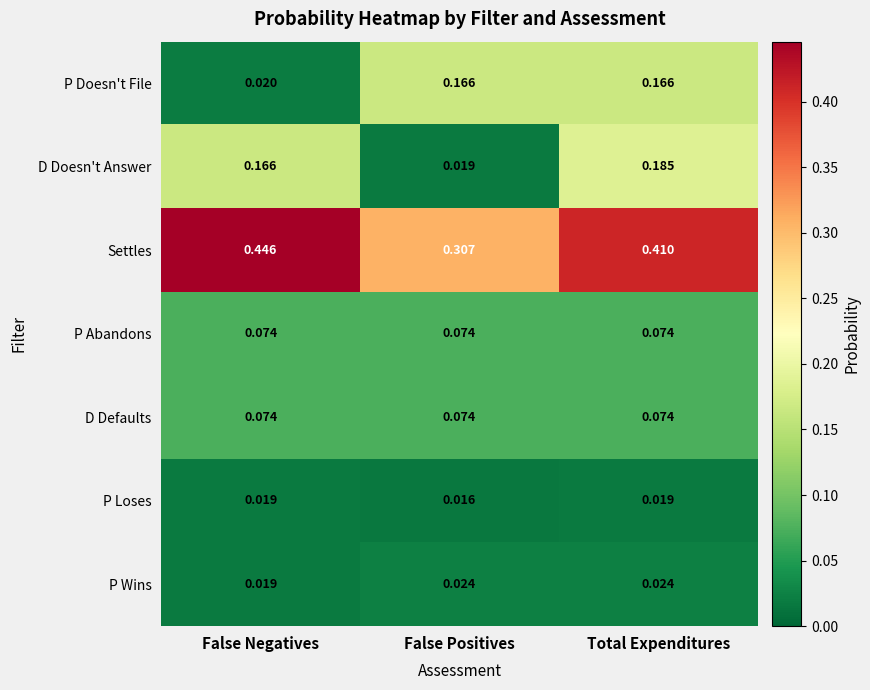

Count the number of categories in the chart.

3